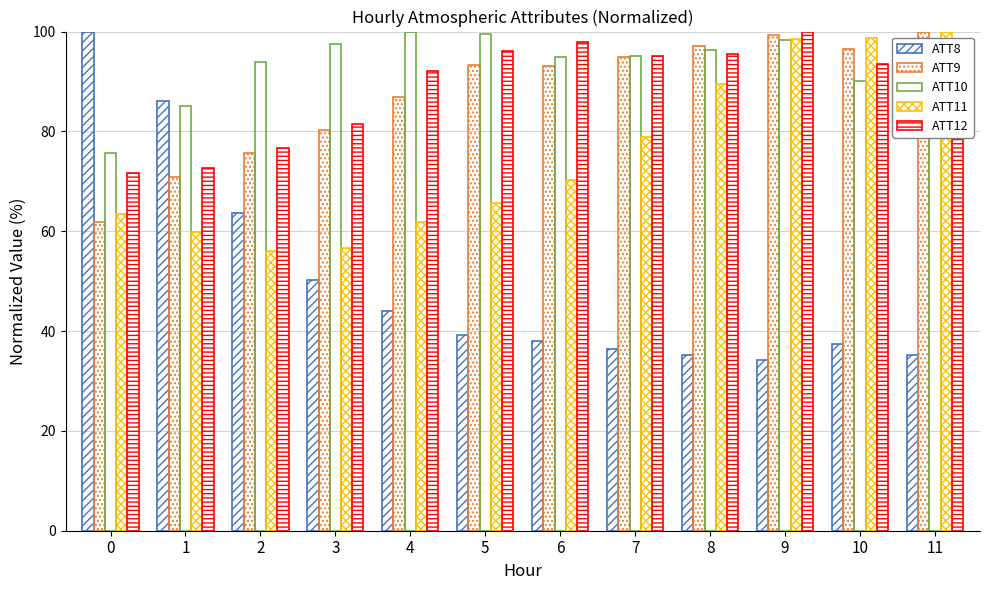

At how many categories does at least one series exceed 94?

10